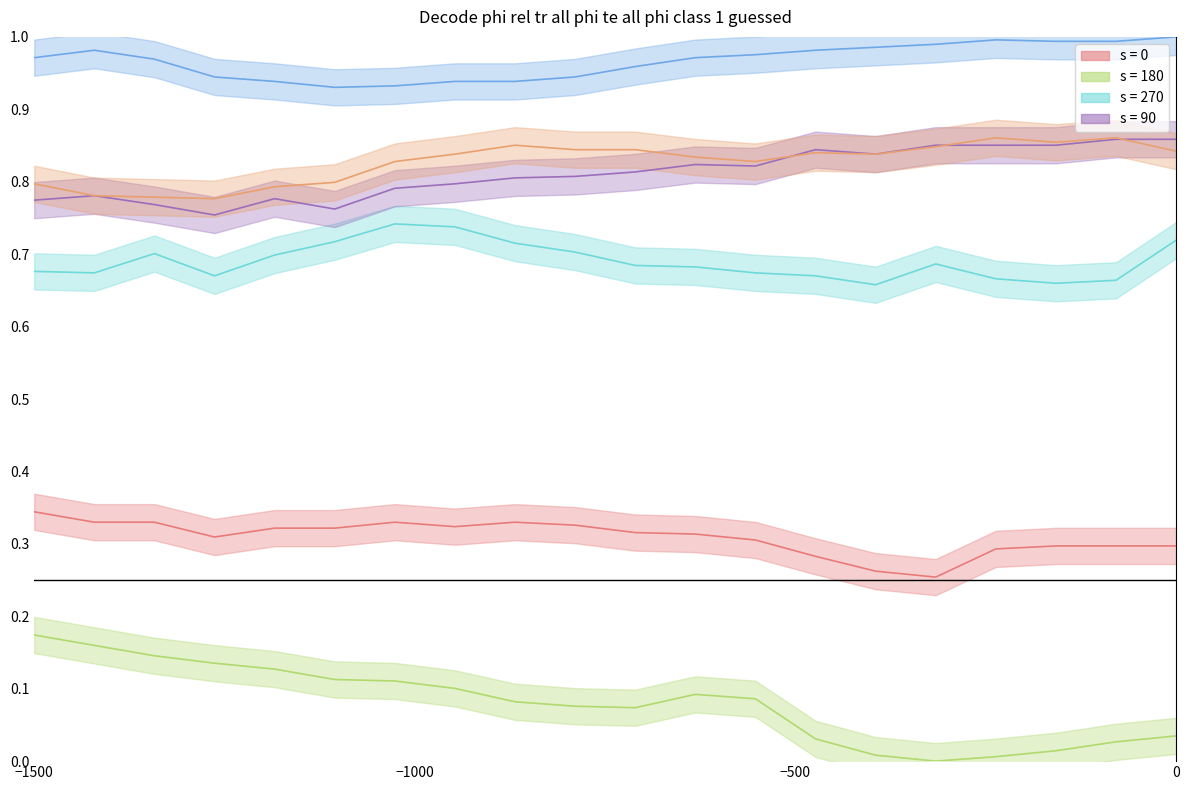

What is the difference between the maximum and minimum values in the row_0_line series?

0.1